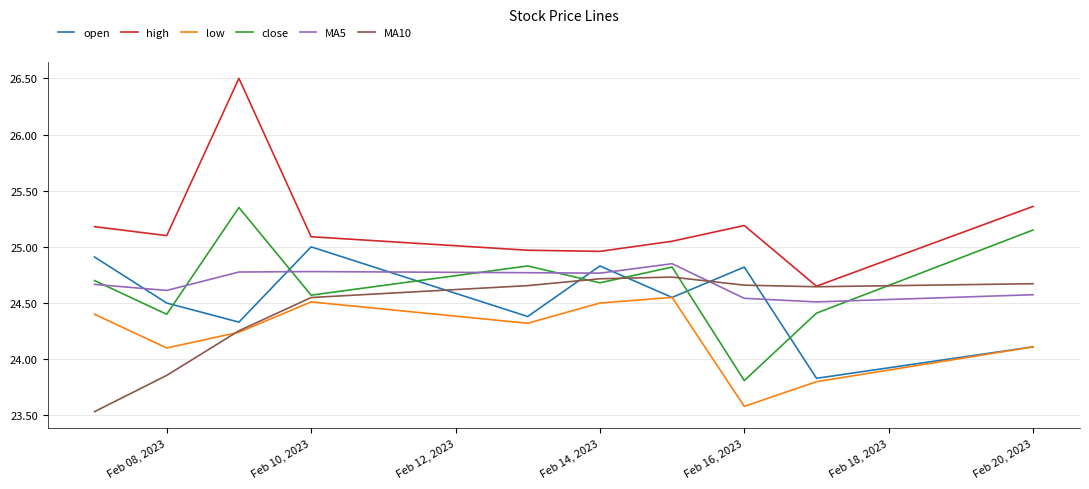

Which series has the widest spread of values?

high